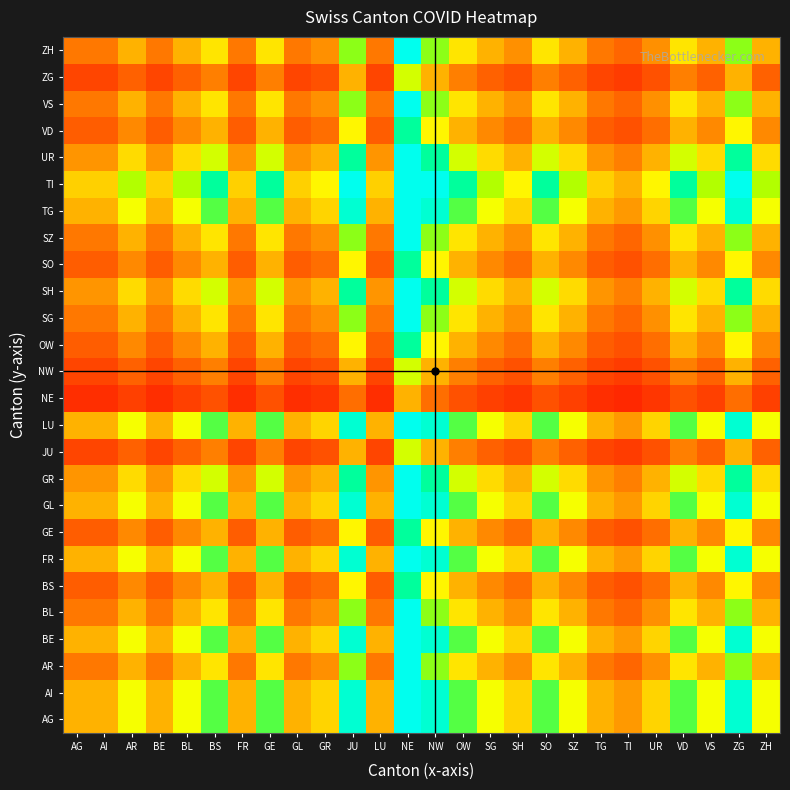

At which category is the sum across all series the highest?

NE